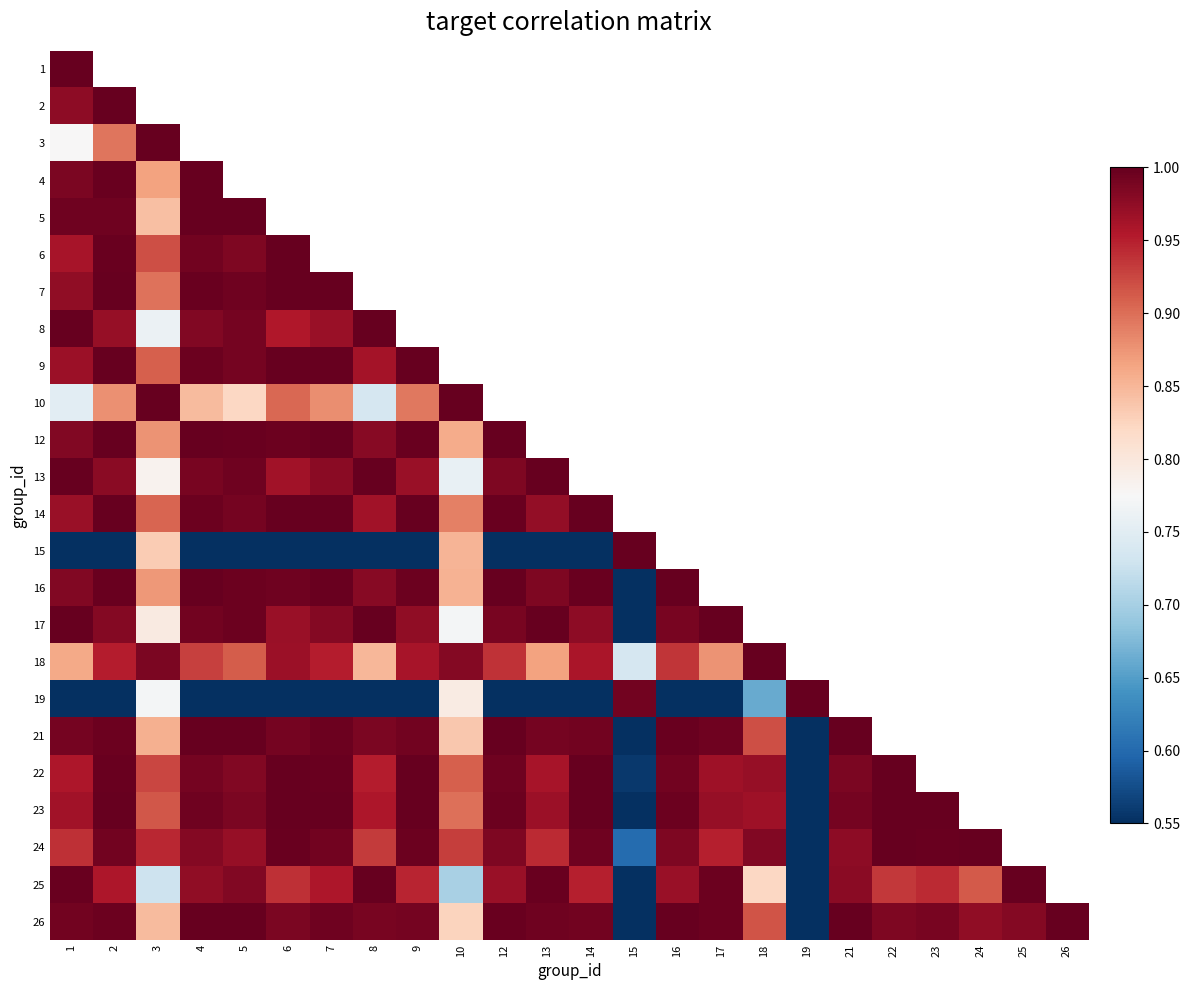

How many values in the 14 series exceed 0?

13